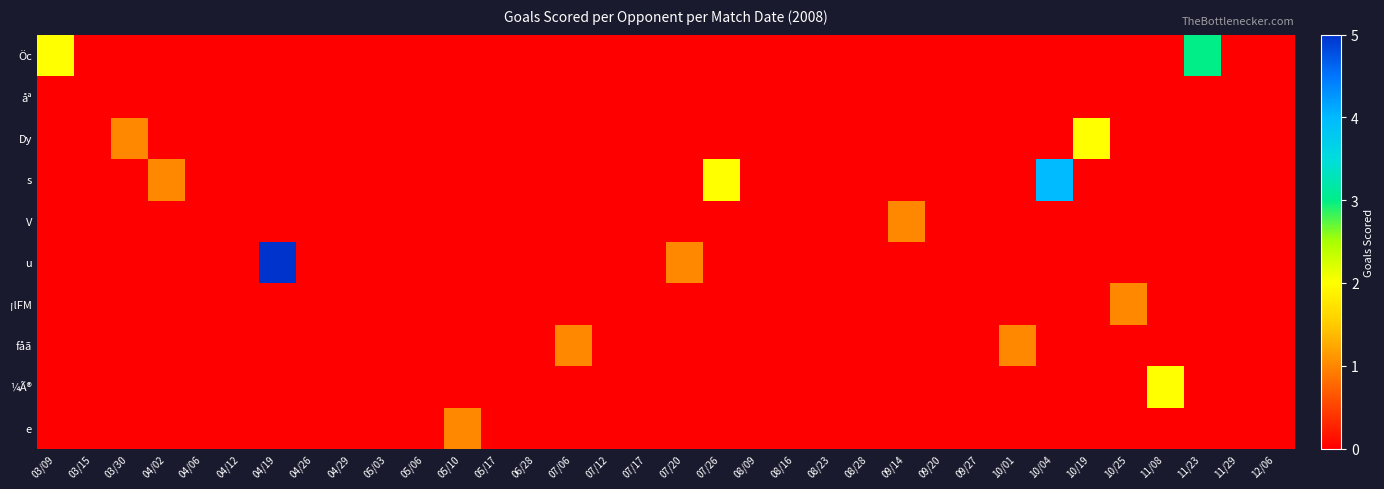

Count the number of categories in the chart.

34